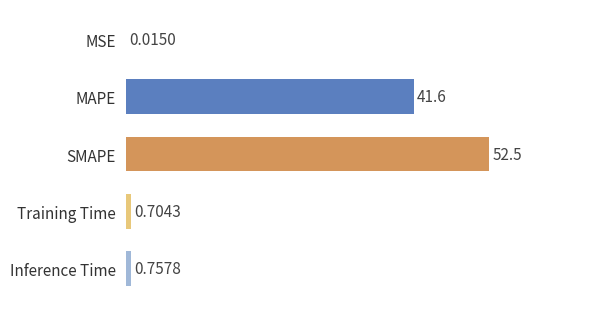

What is the change in value from MAPE to Training Time?

-40.9